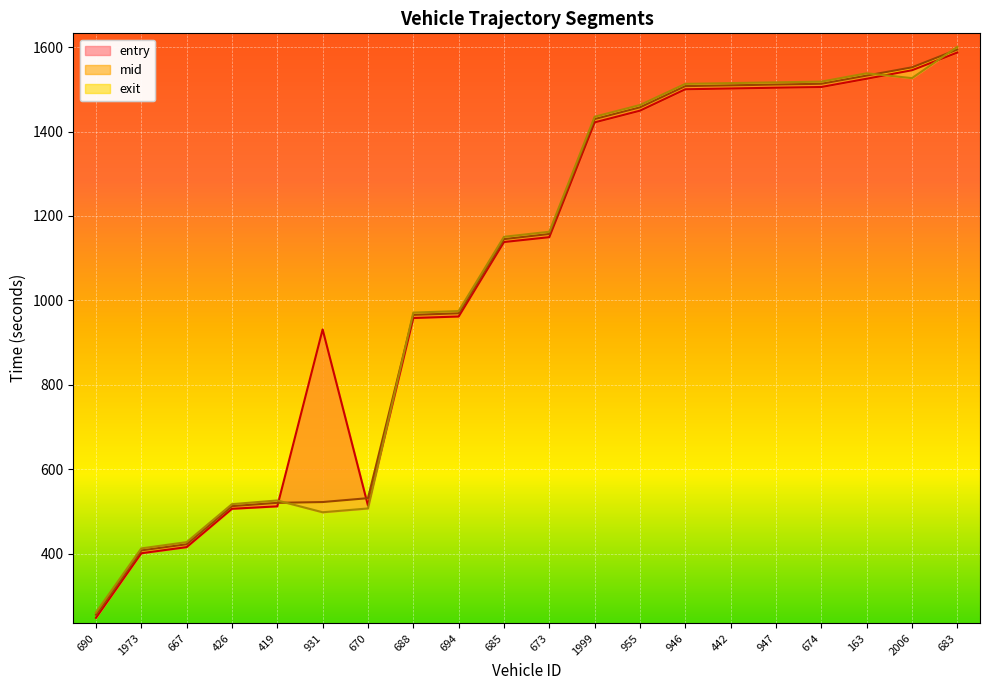

Reading left to right, extract all data points from this chart.

entry: 690=247.7	1973=400.7	667=415.3	426=506.1	419=511.9	931=931.0	670=513.8	688=958.1	694=961.7	685=1138.2	673=1149.7	1999=1421.6	955=1449.4	946=1500.1	442=1501.9	947=1503.8	674=1505.5	163=1525.0	2006=1545.2	683=1587.1
mid: 690=255.1	1973=407.5	667=422.0	426=512.4	419=520.2	931=522.1	670=531.3	688=965.5	694=969.3	685=1145.1	673=1157.2	1999=1429.5	955=1457.3	946=1507.6	442=1509.3	947=1511.3	674=1513.1	163=1532.5	2006=1552.1	683=1594.2
exit: 690=260.3	1973=412.2	667=427.1	426=517.1	419=525.8	931=497.9	670=506.9	688=970.9	694=974.6	685=1150.5	673=1162.5	1999=1435.1	955=1462.8	946=1512.9	442=1514.7	947=1516.5	674=1518.2	163=1537.9	2006=1526.5	683=1600.6